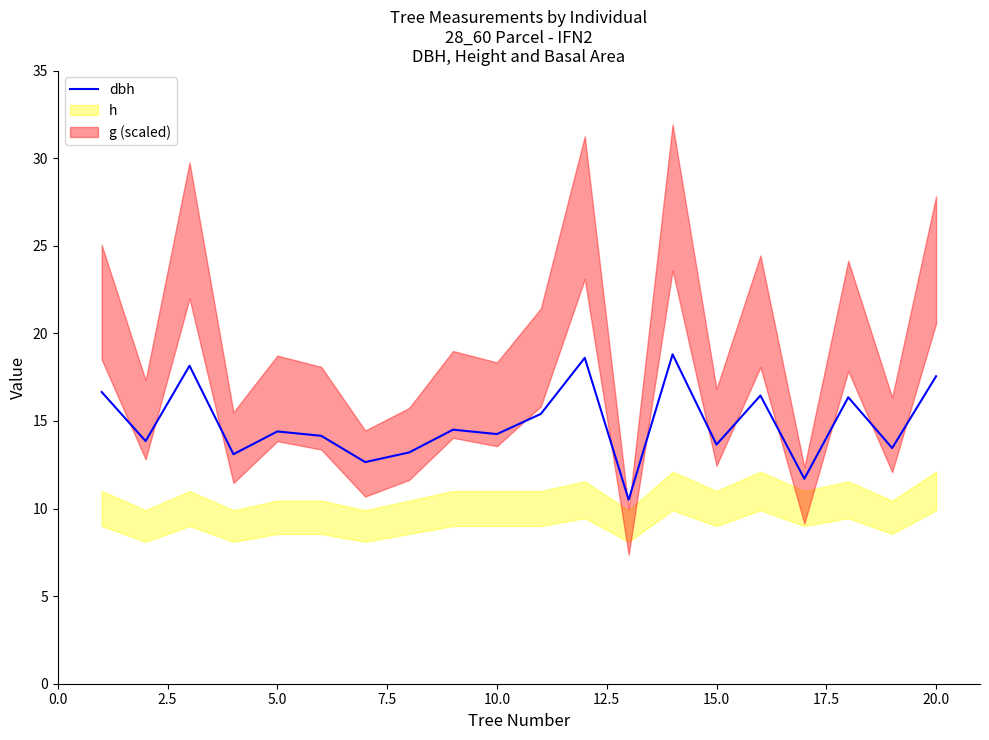

What is the highest value of the dbh series?

18.8